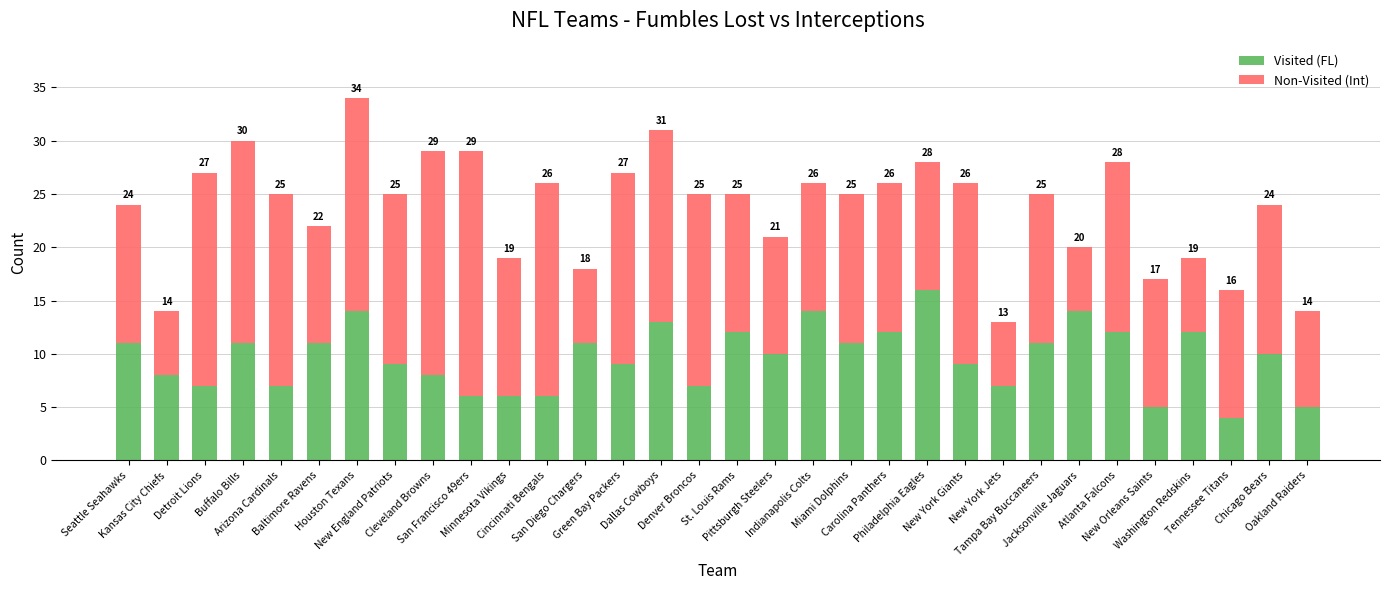

The Non-Visited (Int) series shows 15 at Pittsburgh Steelers. True or false?

False